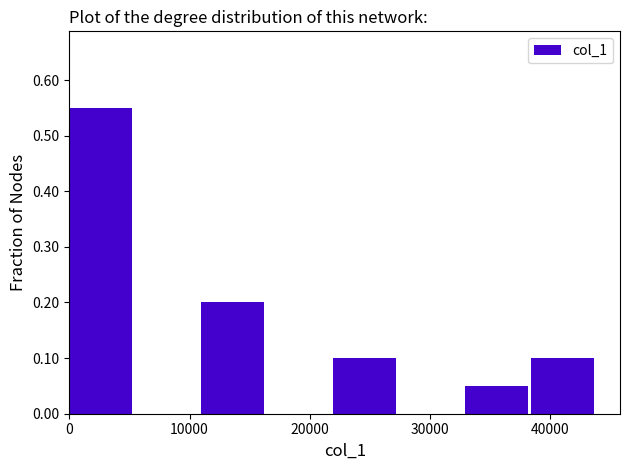

Reading left to right, list every bar in this chart as the range it spans on the x-axis followed by its height. Neither the bar edges nor the heights are printed on the chart, so give them approximately, as read against the axes.

0 to 5000: 0.55
5000 to 11000: 0
11000 to 16000: 0.20
16000 to 22000: 0
22000 to 27000: 0.10
27000 to 33000: 0
33000 to 38000: 0.05
38000 to 44000: 0.10